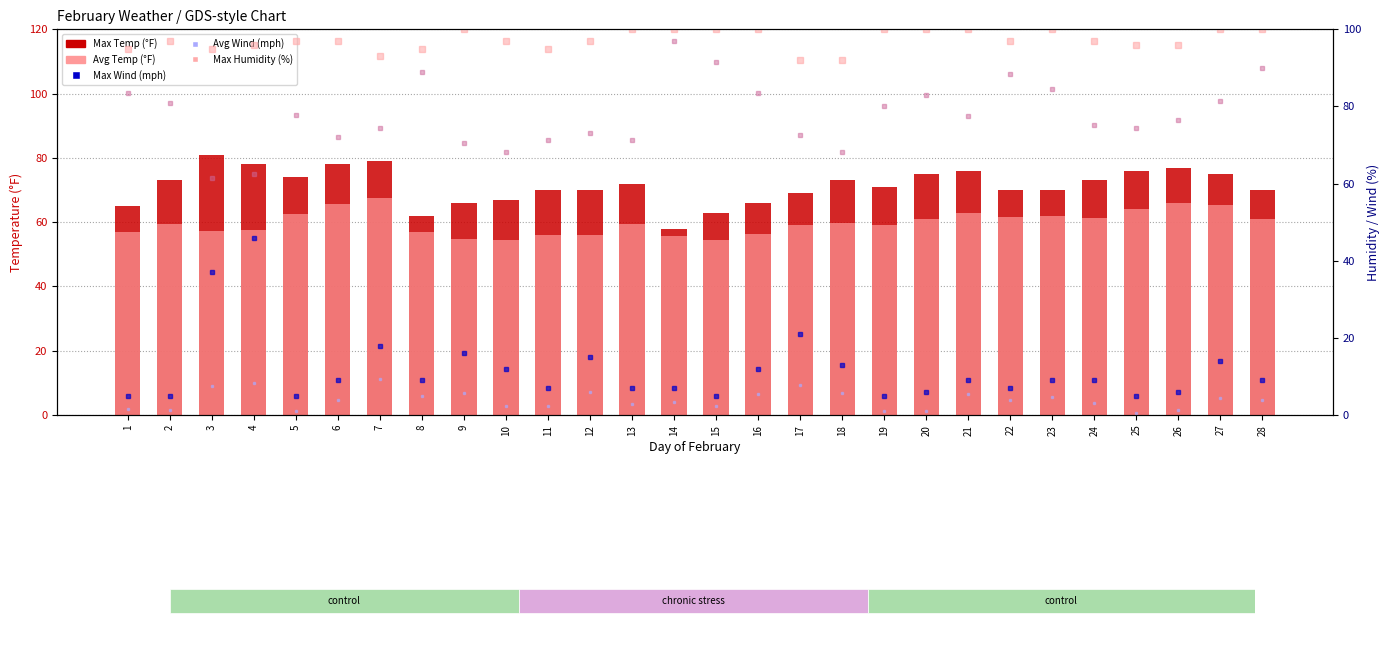

At which category is the sum across all series the highest?

4